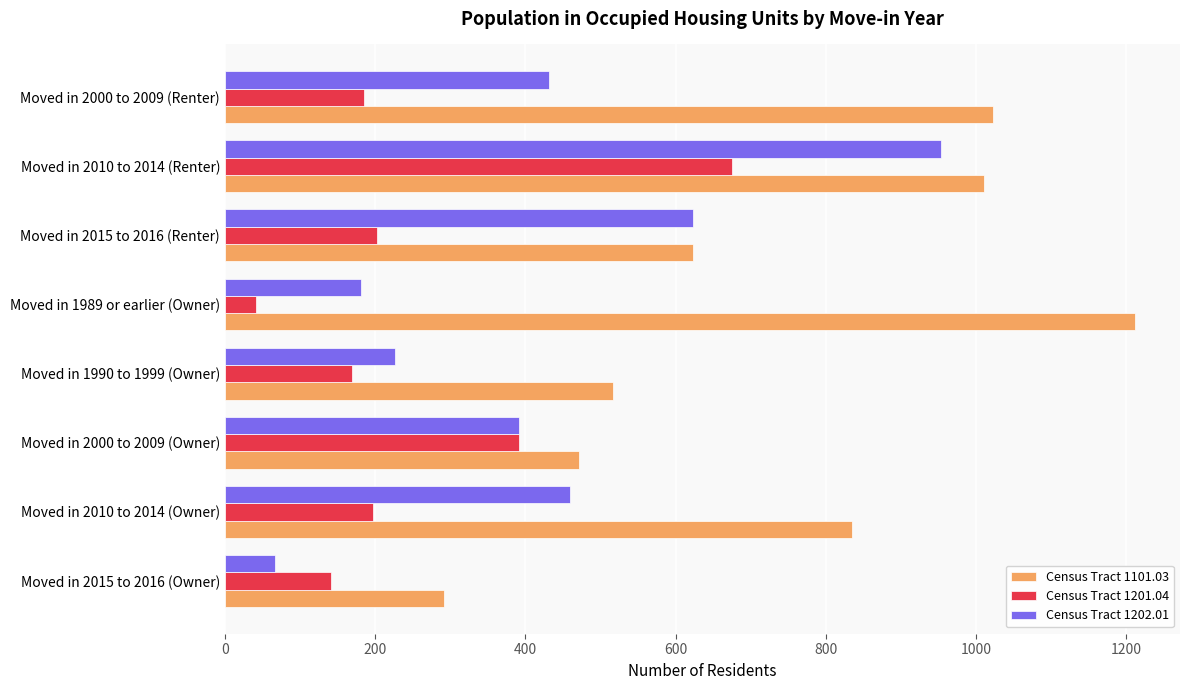

At which label is Census Tract 1101.03 closest to 751?

Moved in 2010 to 2014 (Owner)